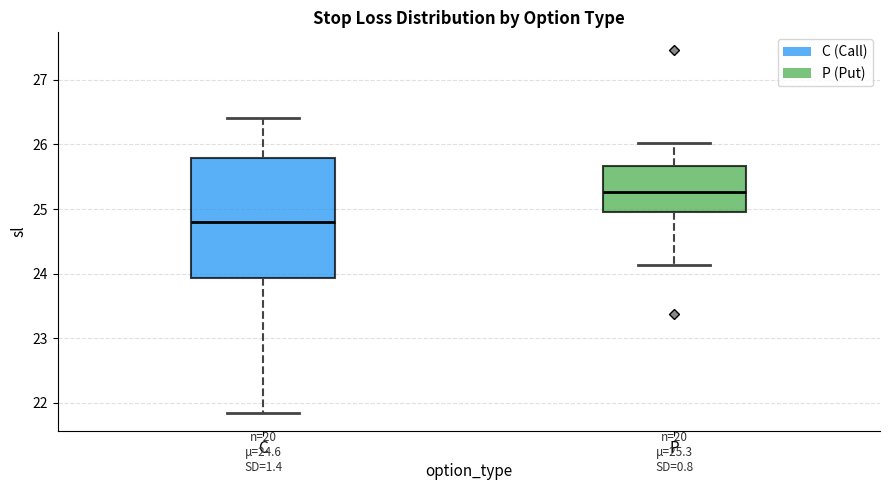

Which box has the highest median line?

P